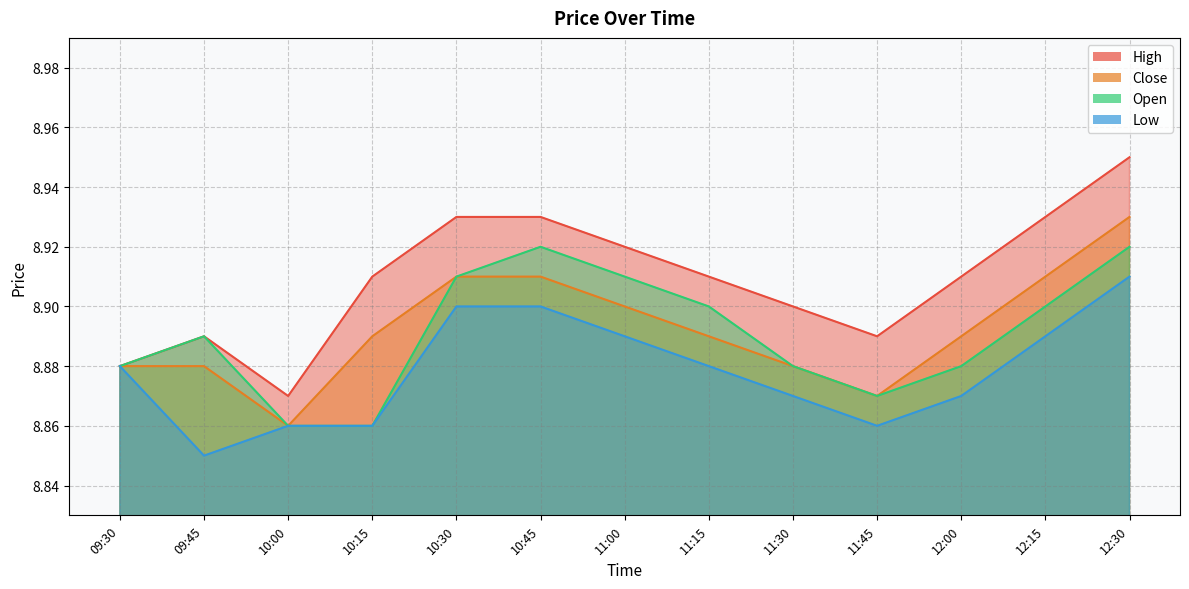

Which label corresponds to the smallest value in the chart?

09:45